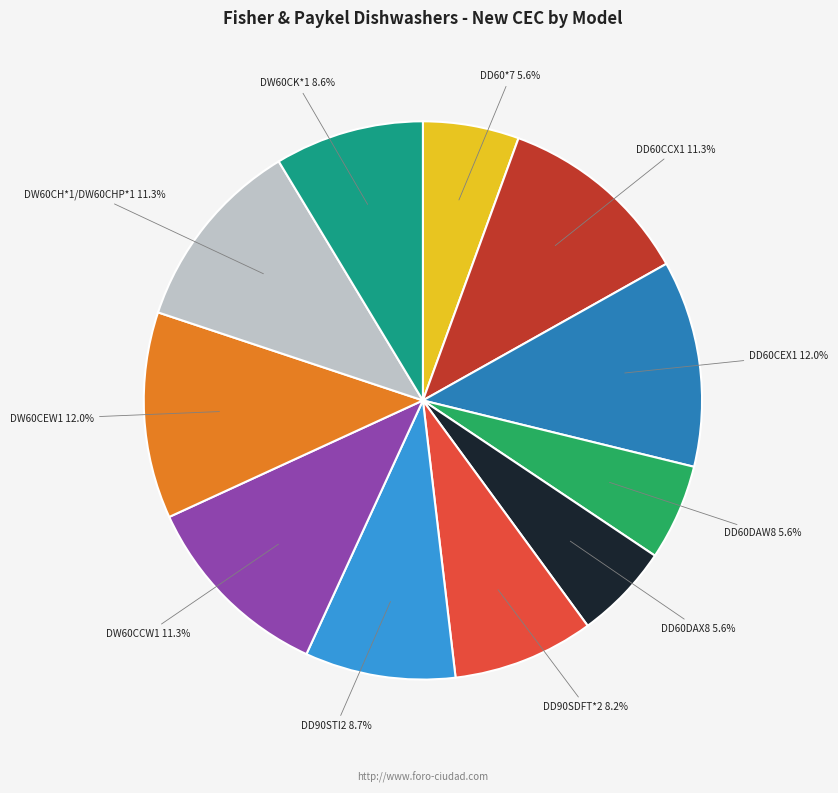

Is it true that DD90SDFT*2 is 1% of the pie?

False